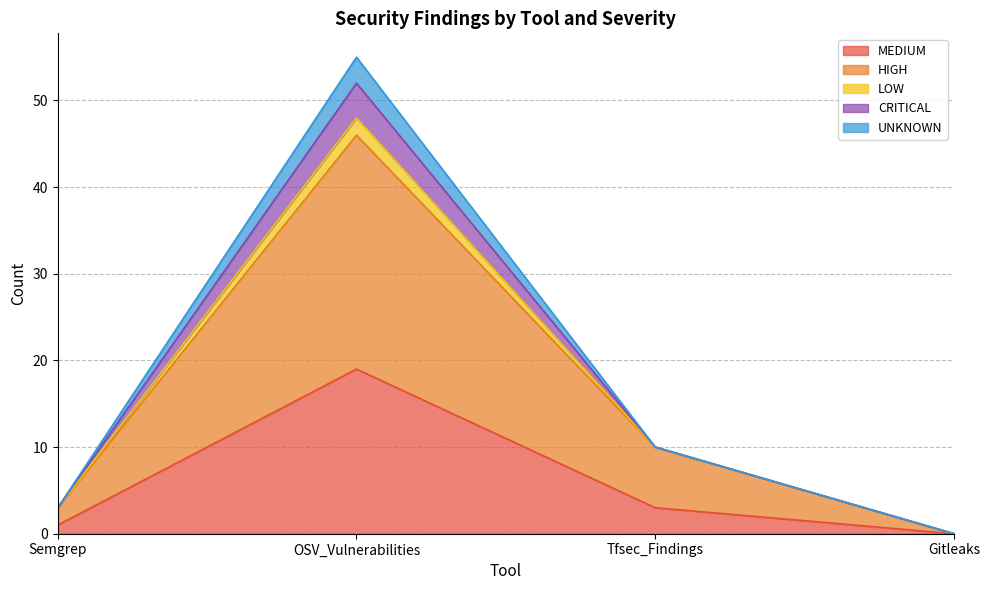

The UNKNOWN series shows 0 at Gitleaks. True or false?

True